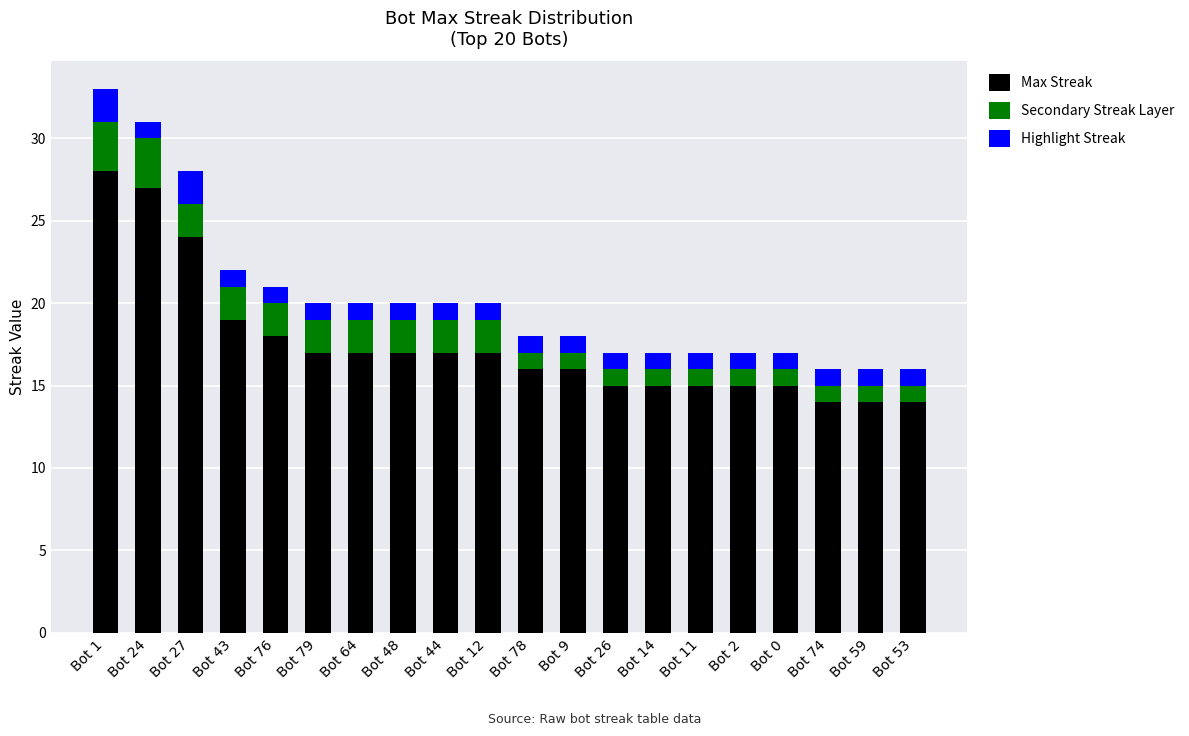

What is the average value of the Max Streak series?

18